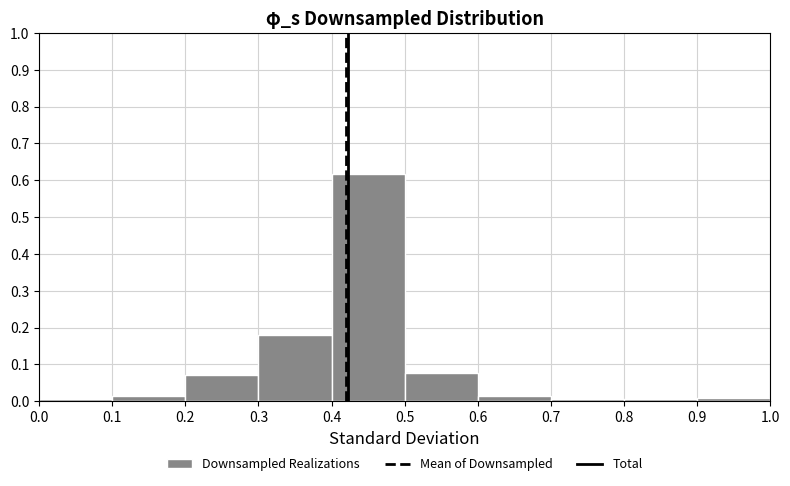

How tall is the bar that spans 0.1 to 0.2 on the x-axis? The values are not printed on the chart, so give them approximately, as read against the axis.

0.02